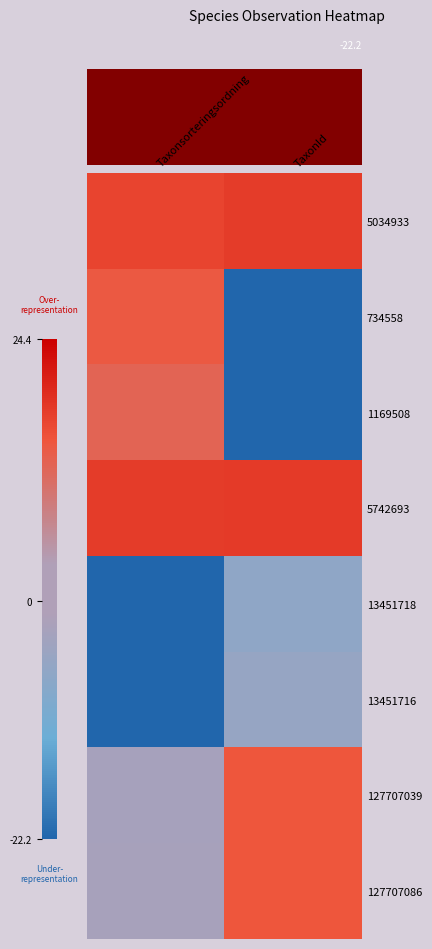

Rank the categories by 13451718 value from highest to lowest.

TaxonId, Taxonsorteringsordning